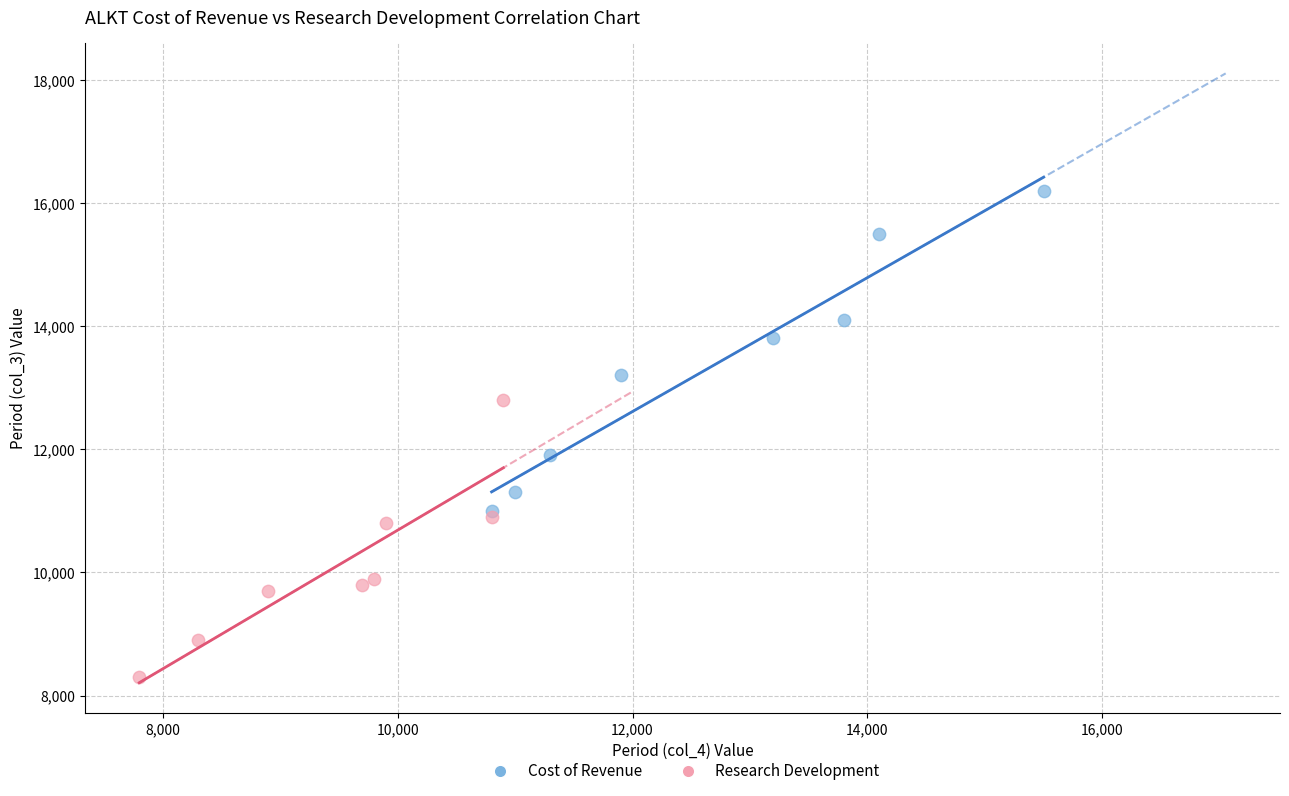

Which series reaches the minimum Y coordinate?

Research Development